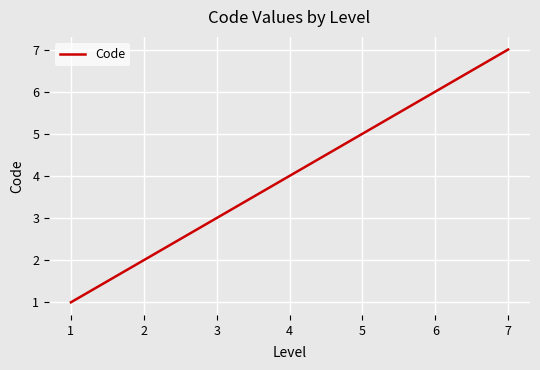

Rank the categories by value from lowest to highest.

1, 2, 3, 4, 5, 6, 7